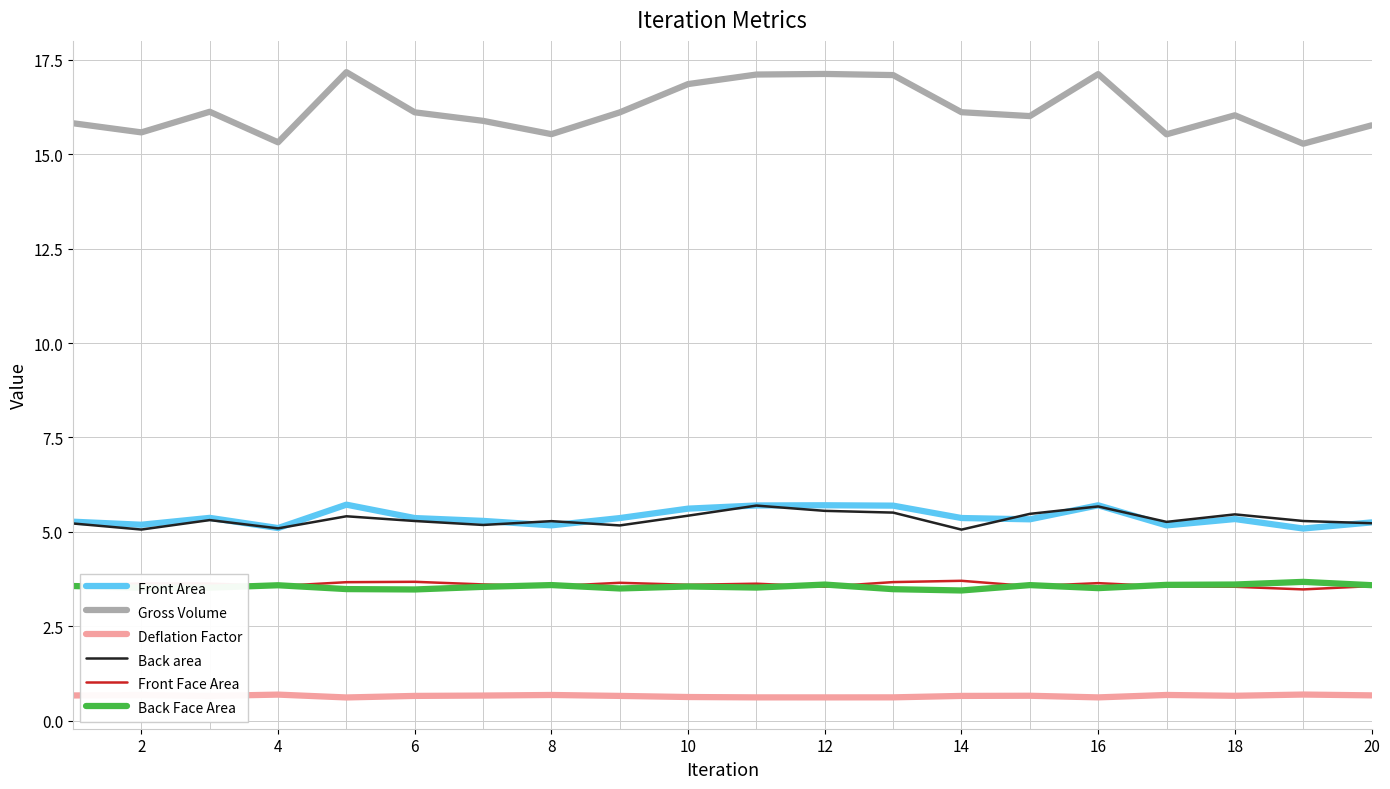

What is the lowest value of the Deflation Factor series?

0.6